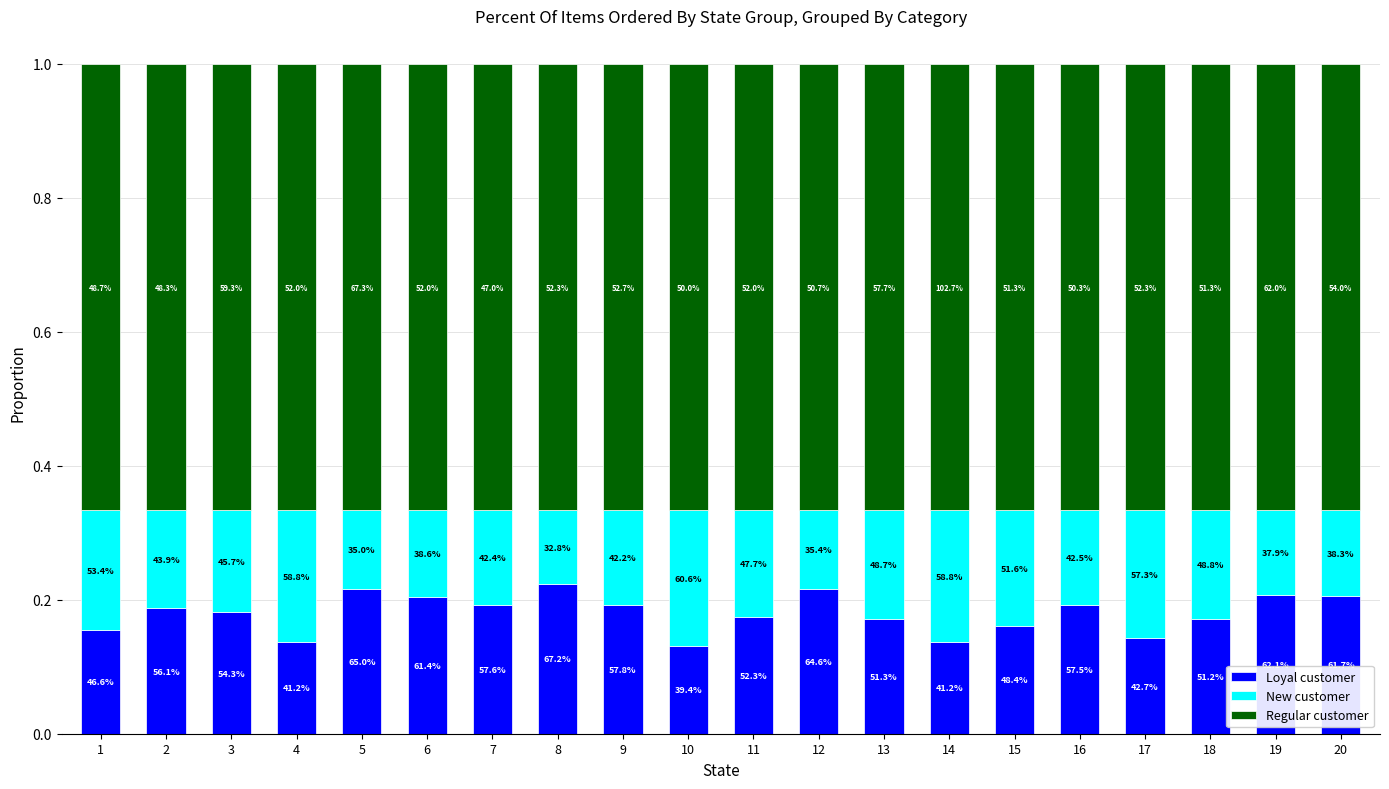

How many bars are there in total?

20